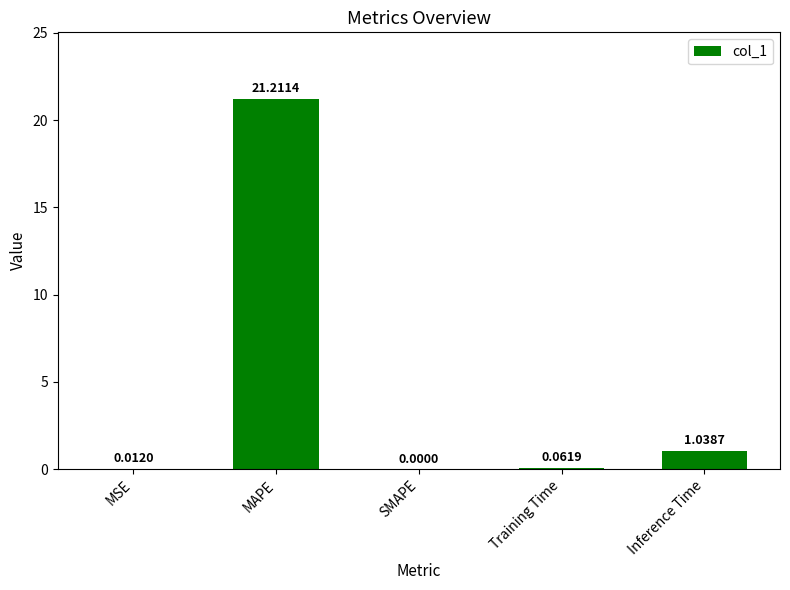

What is the sum of all values?

22.3